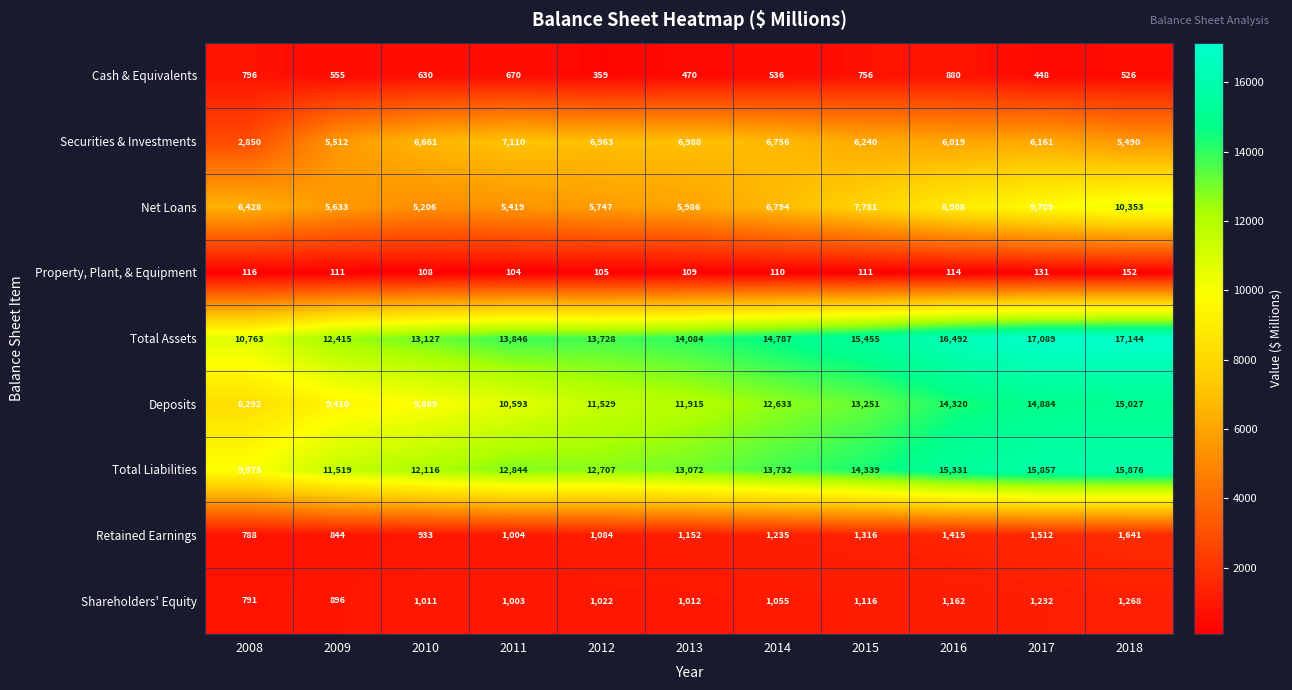

List the series in order of their peak value, highest first.

Total Assets, Total Liabilities, Deposits, Net Loans, Securities & Investments, Retained Earnings, Shareholders' Equity, Cash & Equivalents, Property, Plant, & Equipment